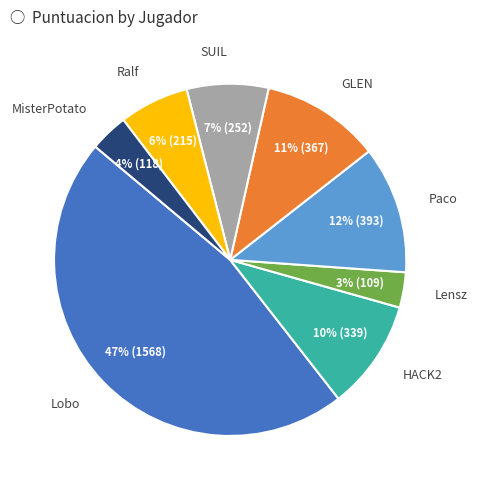

True or false: SUIL accounts for 7% of the total.

True